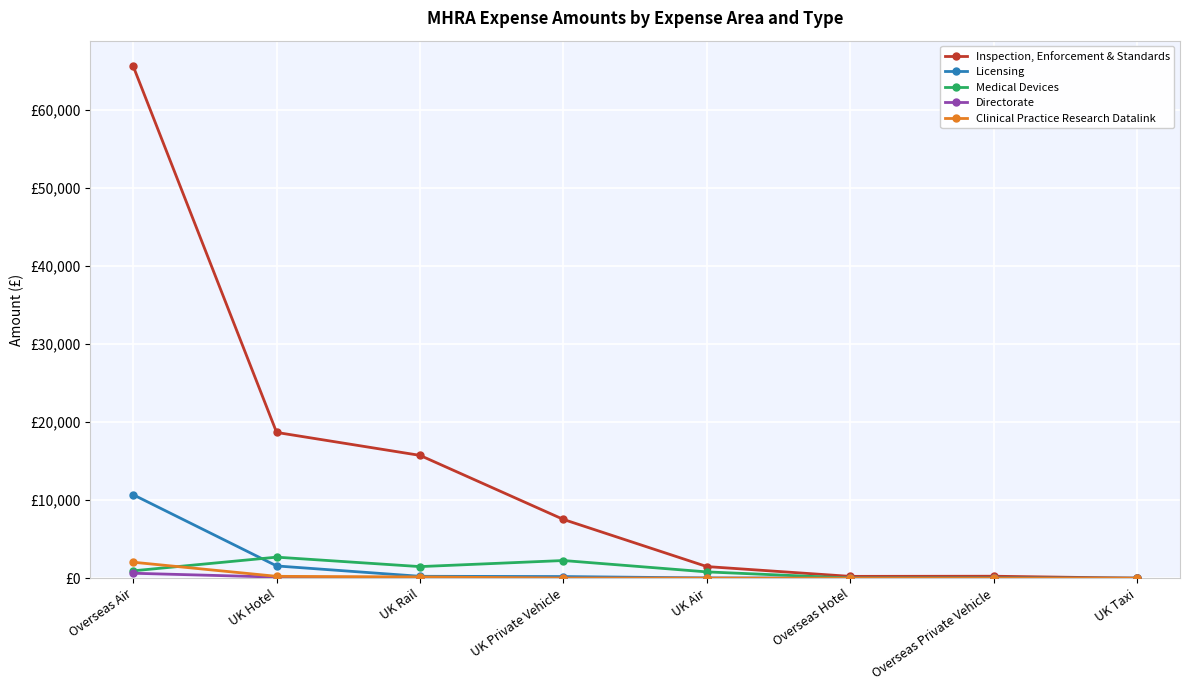

Between UK Hotel and Overseas Private Vehicle, which series saw the biggest shift?

Inspection, Enforcement & Standards